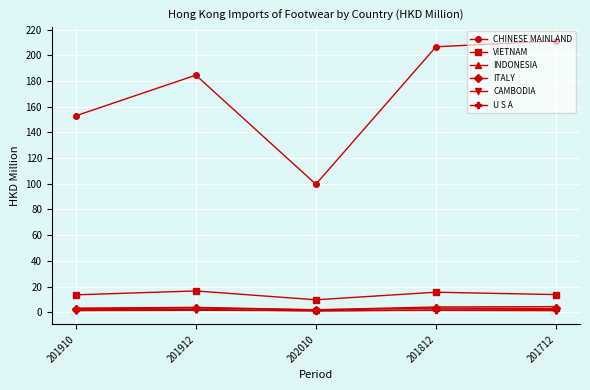

What is the smallest value displayed?

1.0